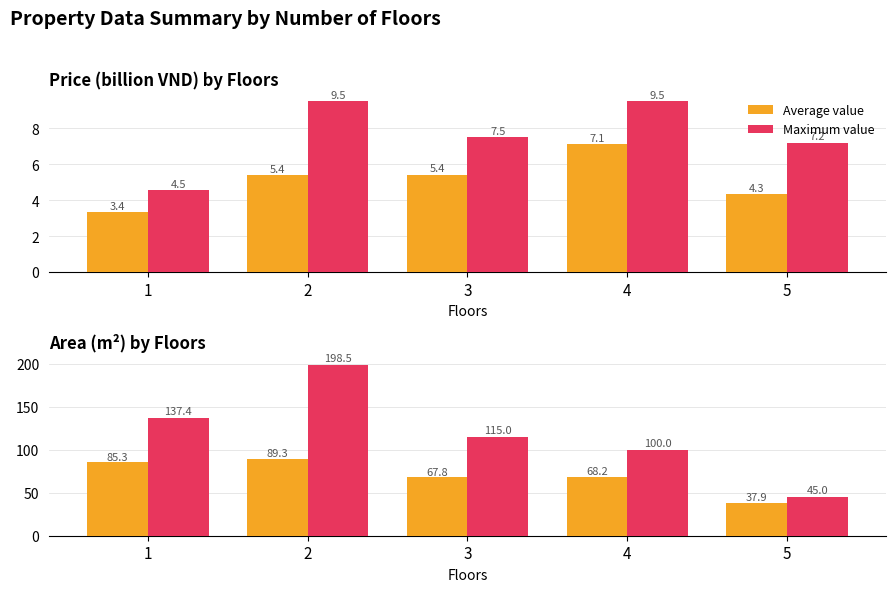

What is the spread (max minus min) of values at 4?

31.8